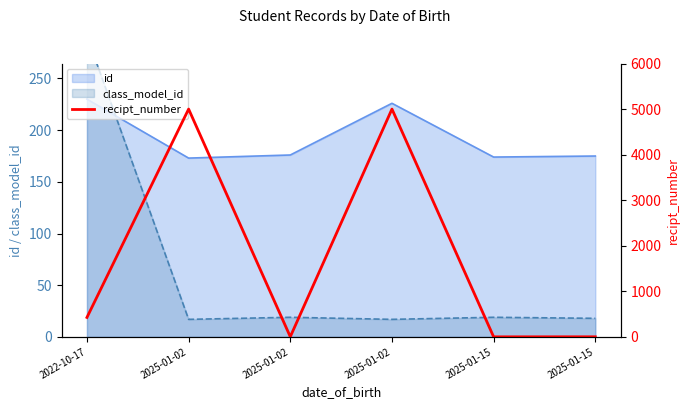

Is it true that the value at 2025-01-02 is 7725?

False